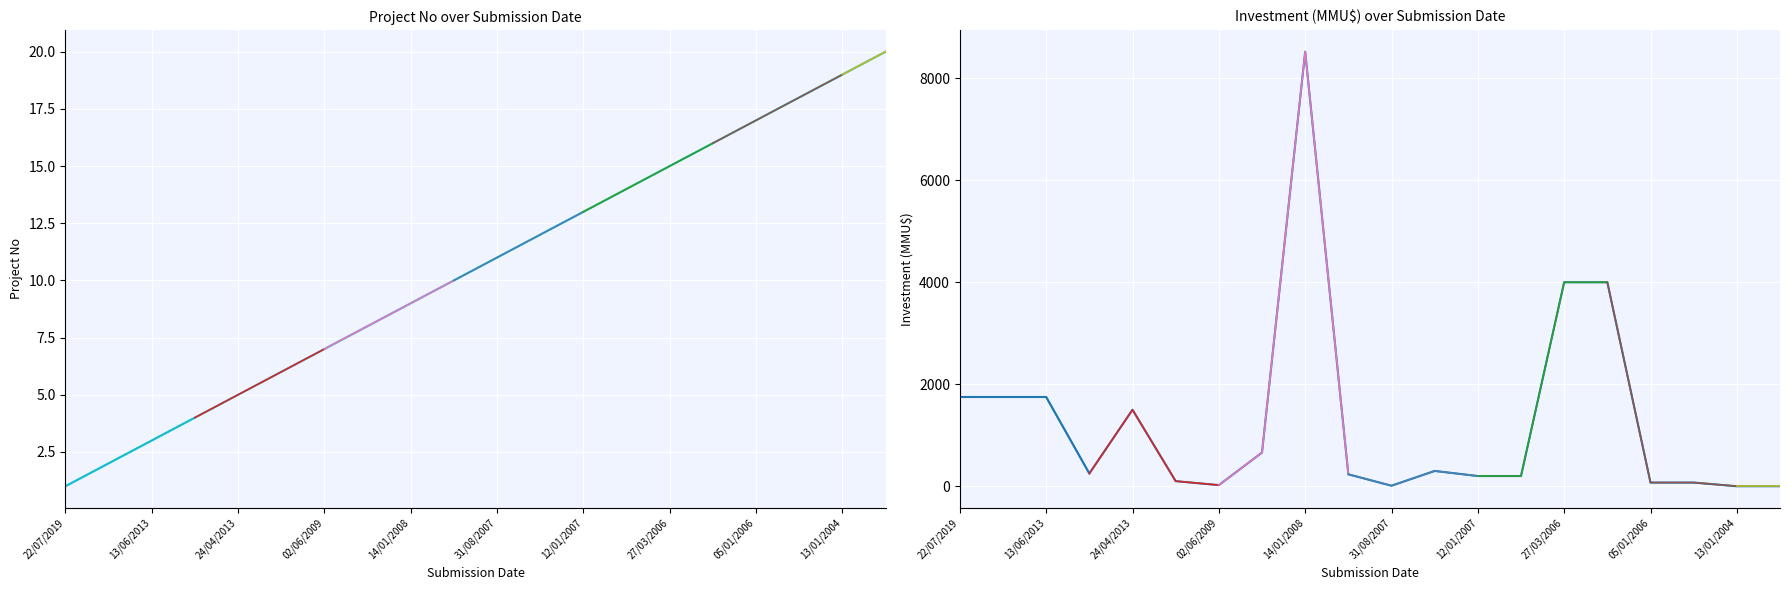

What is the maximum value for No?

20